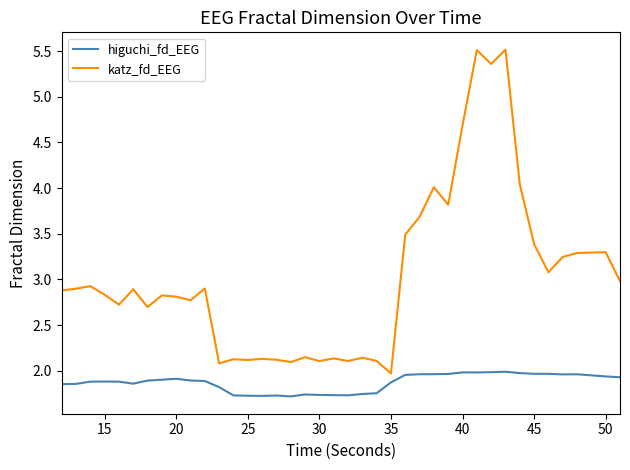

What are all the series names shown in the legend?

higuchi_fd_EEG, katz_fd_EEG